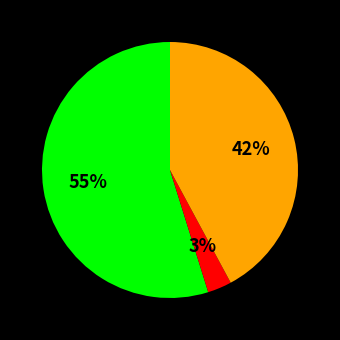

Does any single category account for the majority?

Yes